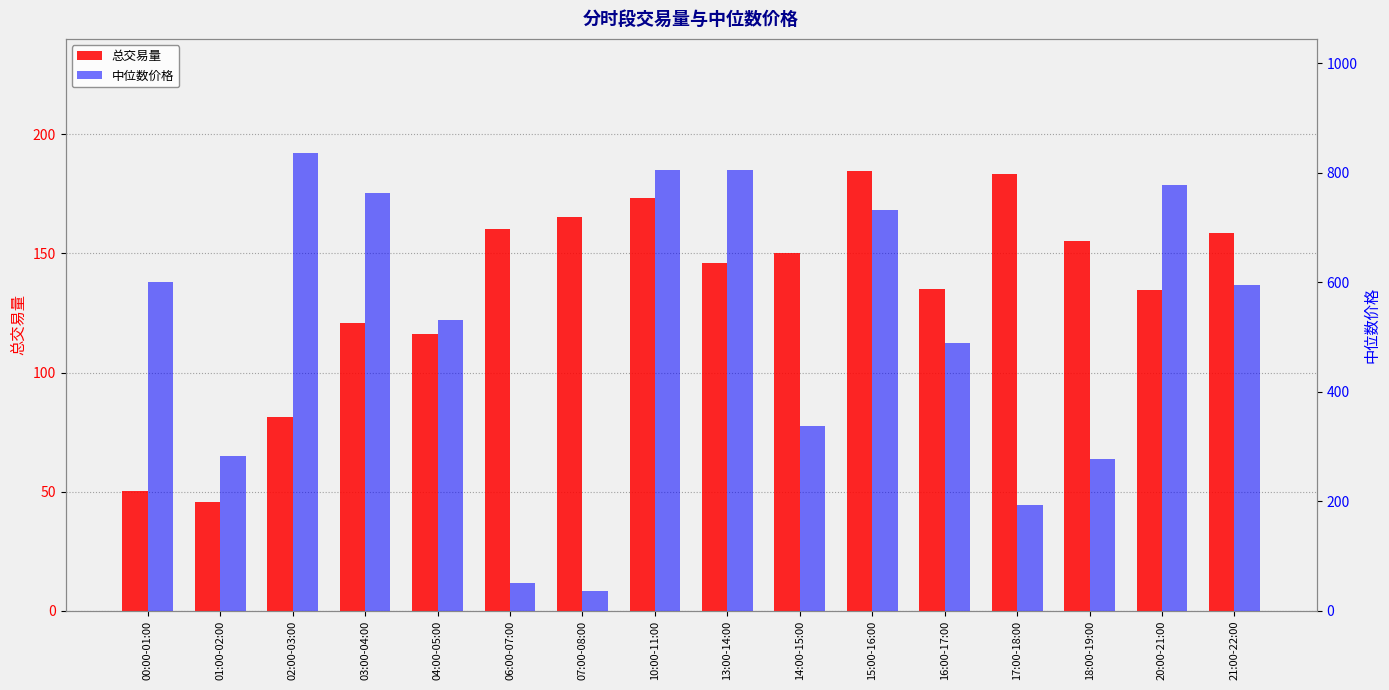

What is the difference between the 总交易量 values at 03:00-04:00 and 21:00-22:00?

37.9